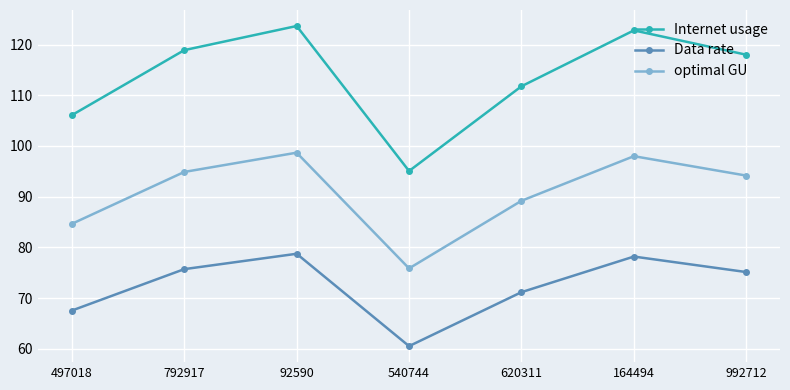

Which series has the largest total across all categories?

Internet usage